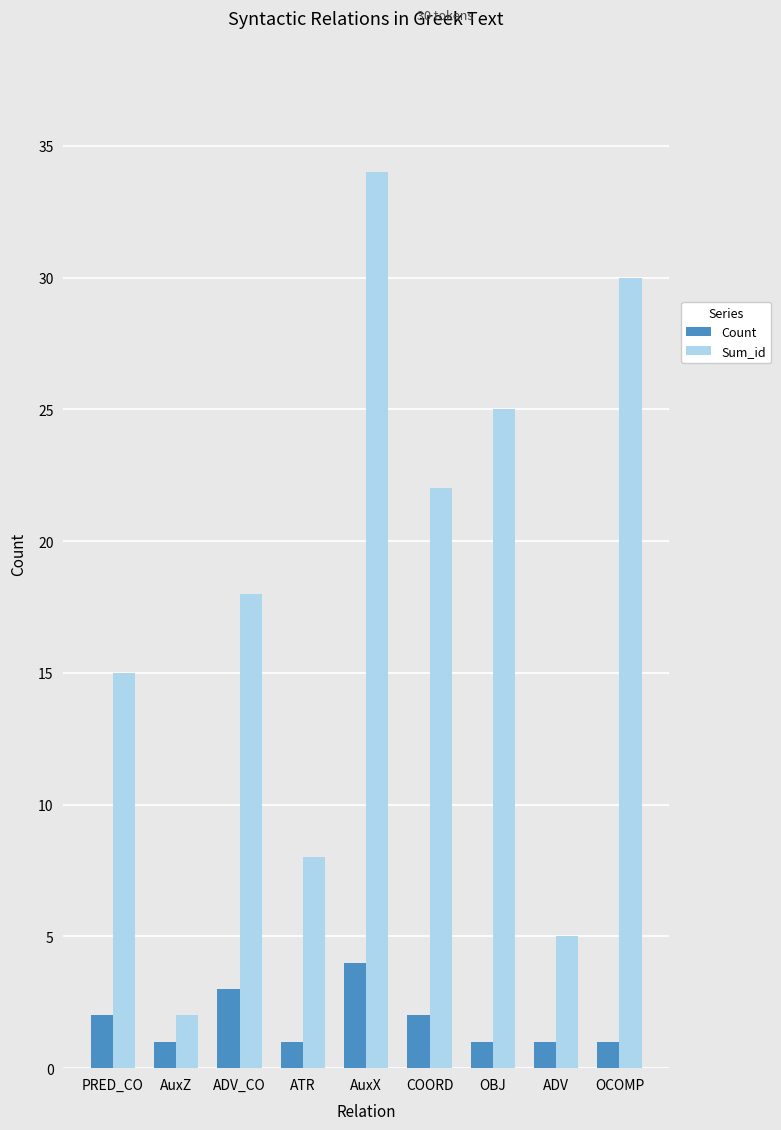

What is the difference between the maximum and minimum values in the Sum_id series?

32